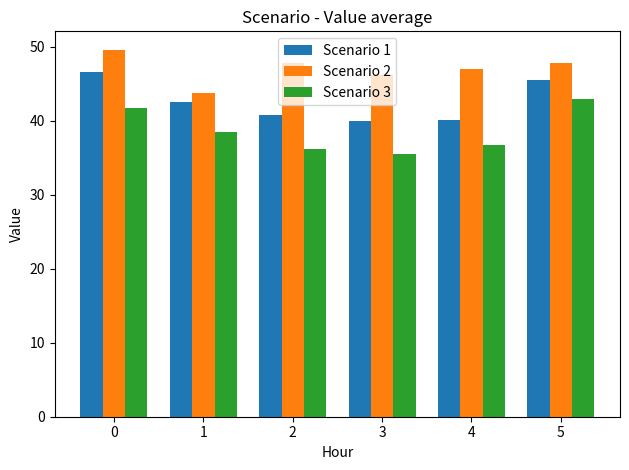

What is the spread (max minus min) of values at 2?

11.6